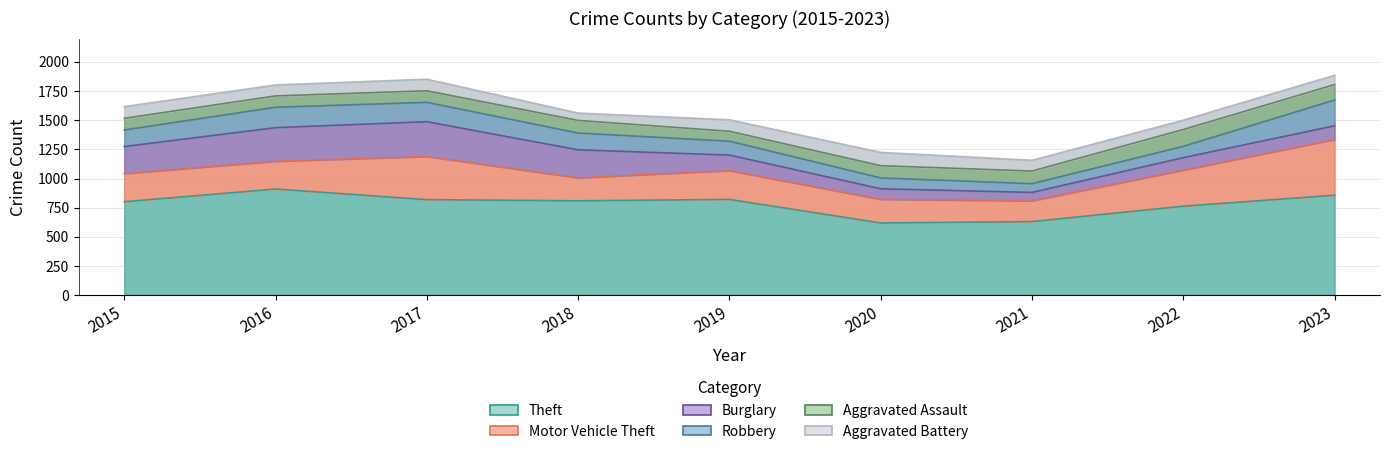

What is the minimum value shown in the chart?

63